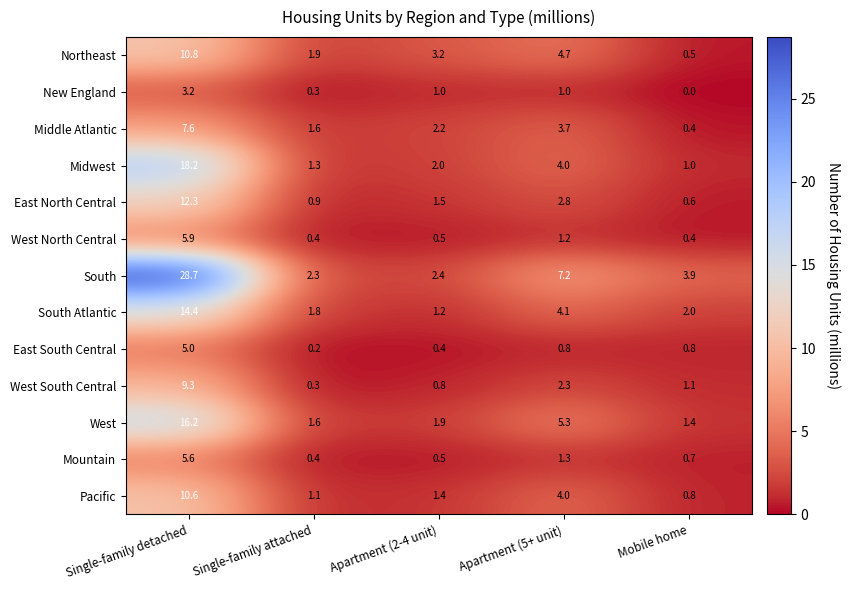

At which label does East North Central reach its peak?

Single-family detached